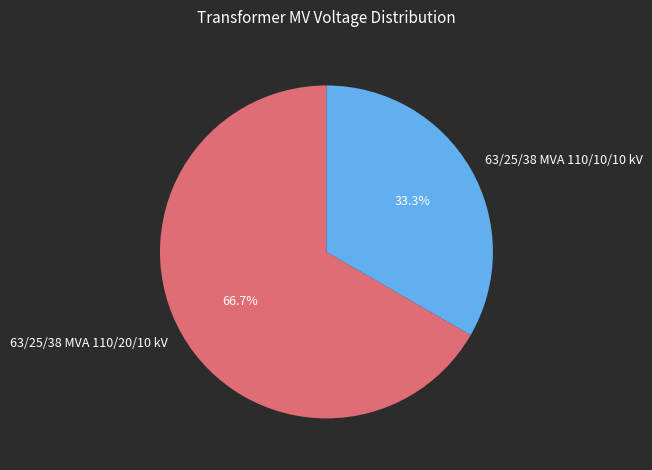

To the nearest percent, what is the average slice percentage?

50%